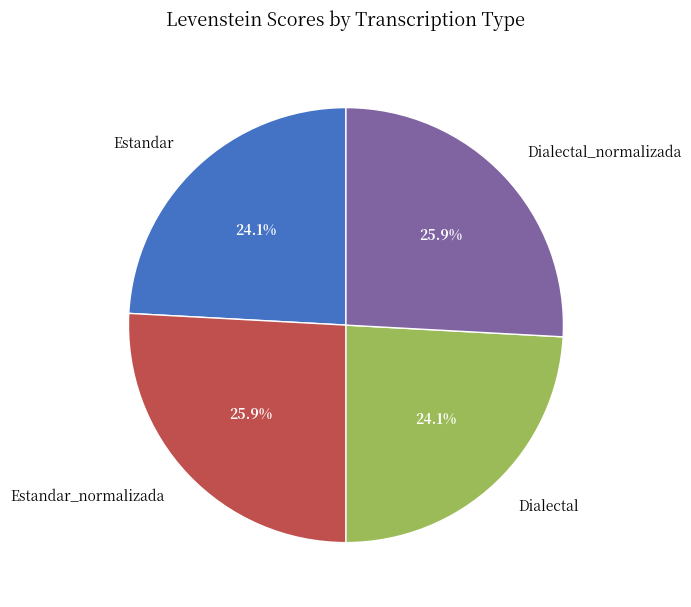

To the nearest percent, what portion does Estandar_normalizada represent?

26%